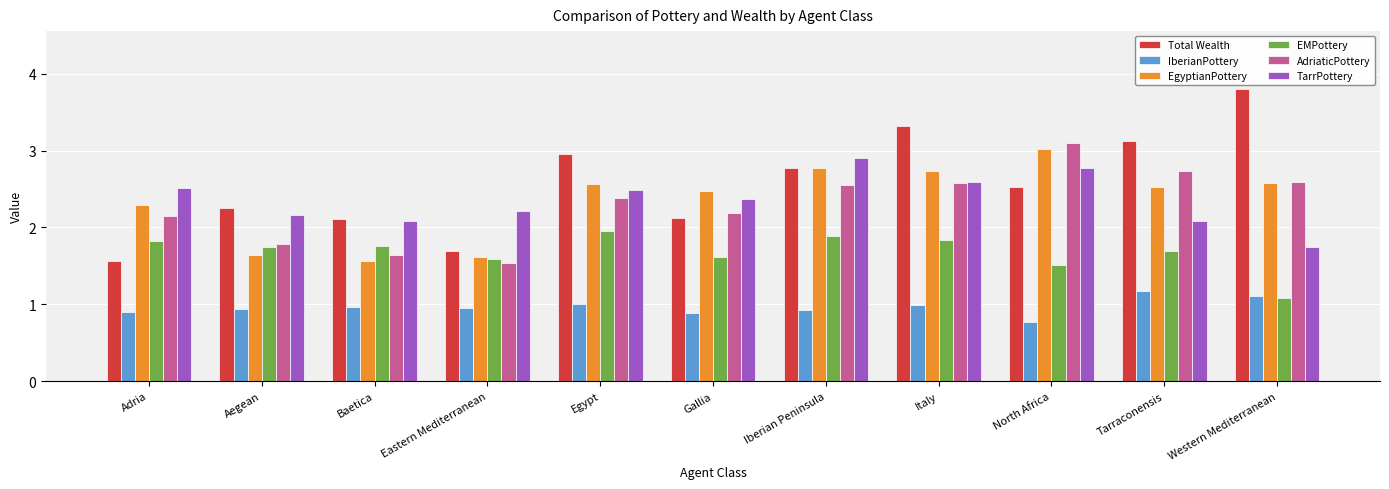

At Tarraconensis, list the series in order from largest to smallest.

Total Wealth, AdriaticPottery, EgyptianPottery, TarrPottery, EMPottery, IberianPottery